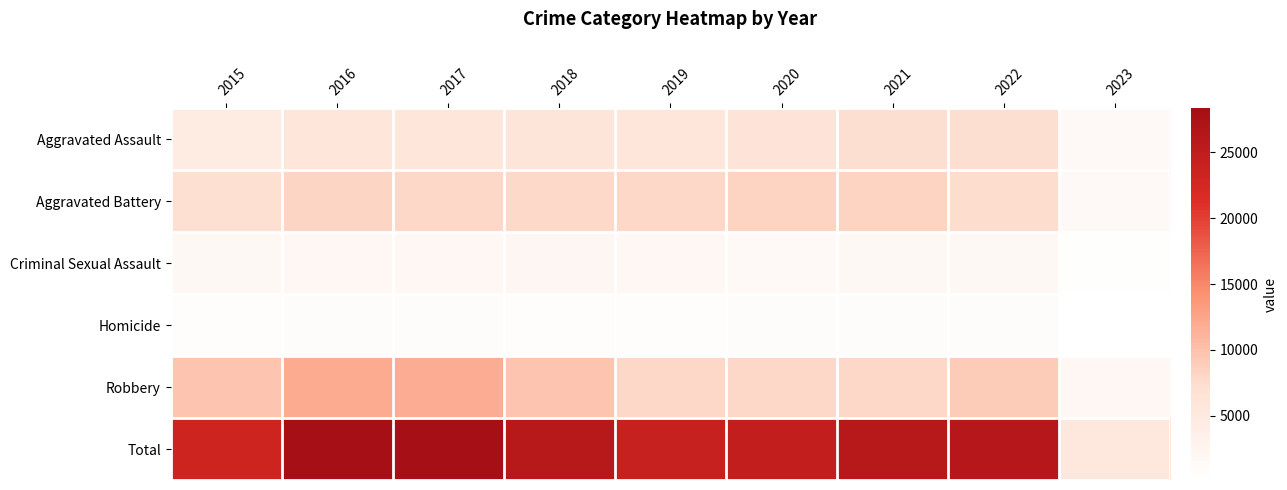

At how many categories does at least one series exceed 27542?

2